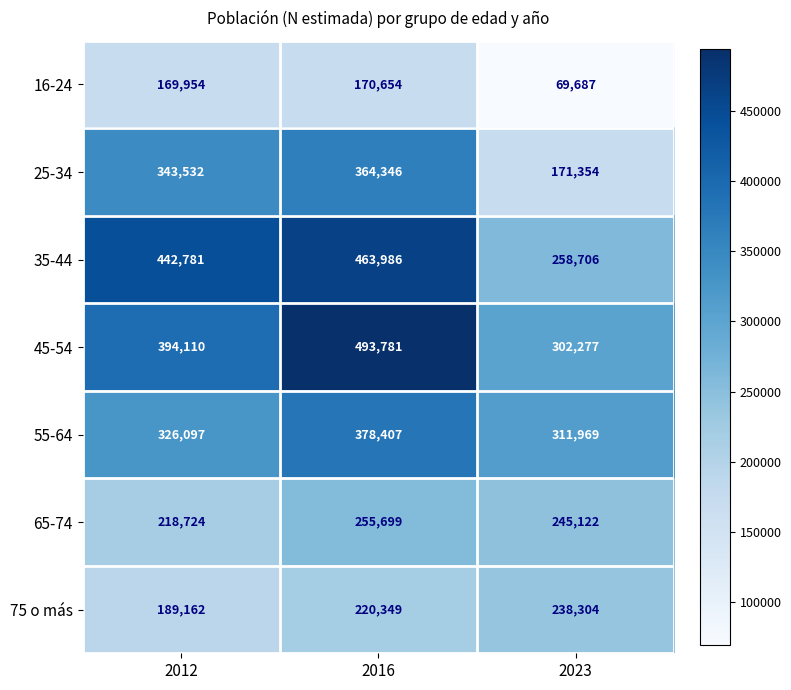

At which label does 35-44 reach its peak?

2016